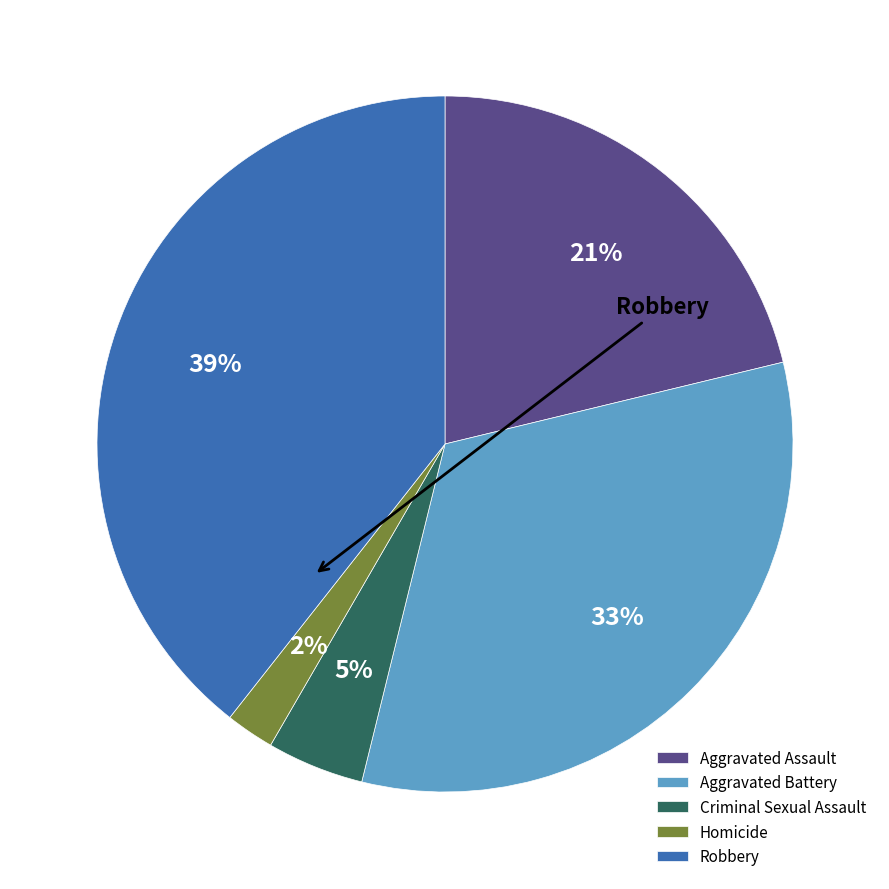

Is Robbery the majority of the pie?

No